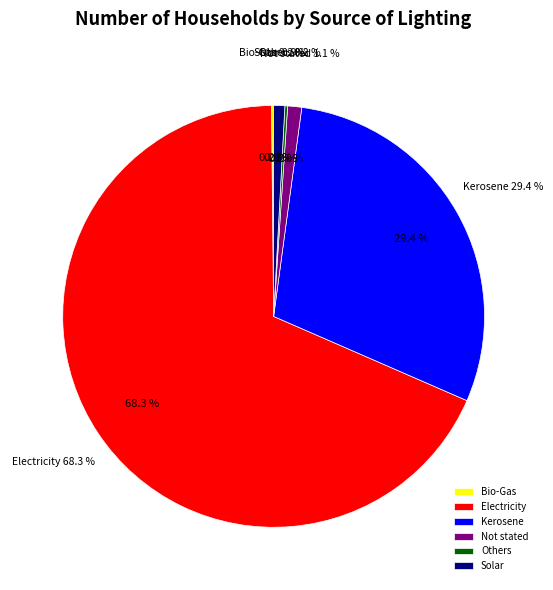

Is it true that Not stated is 11% of the pie?

False